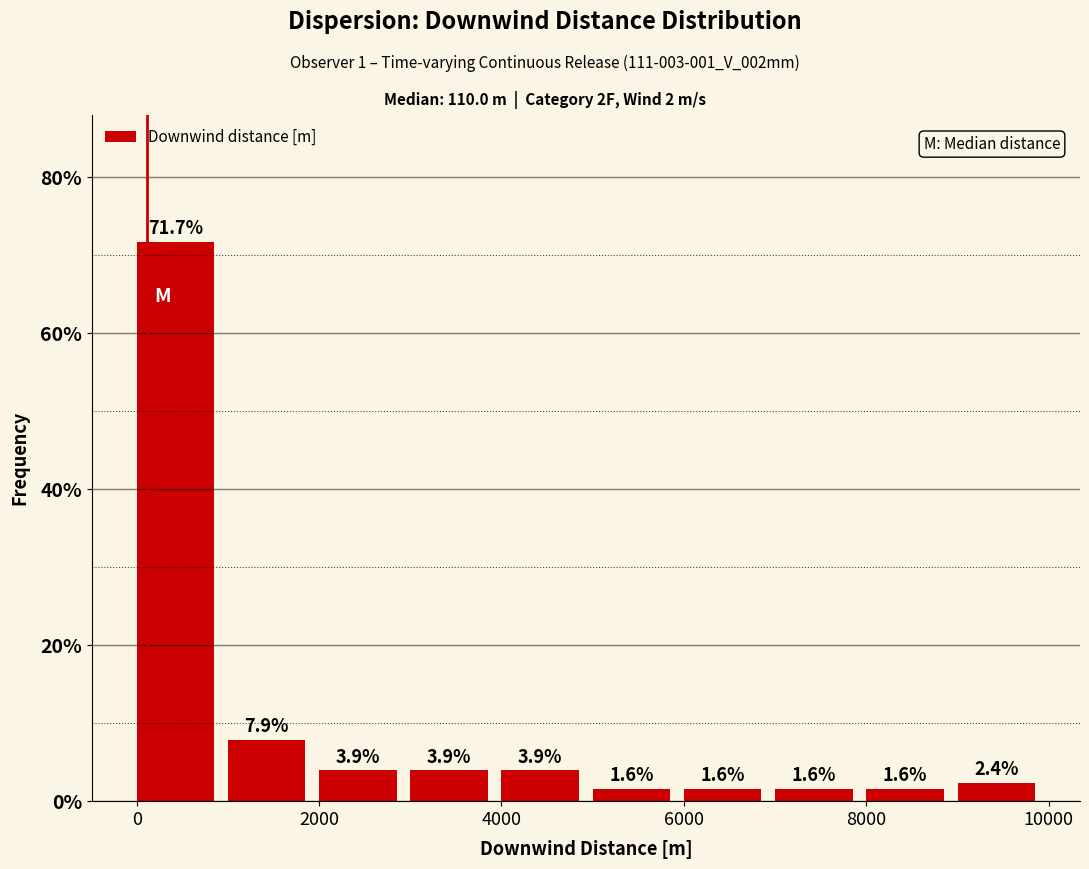

What is the height of the bar covering 5000 to 6000 on the x-axis?

1.6